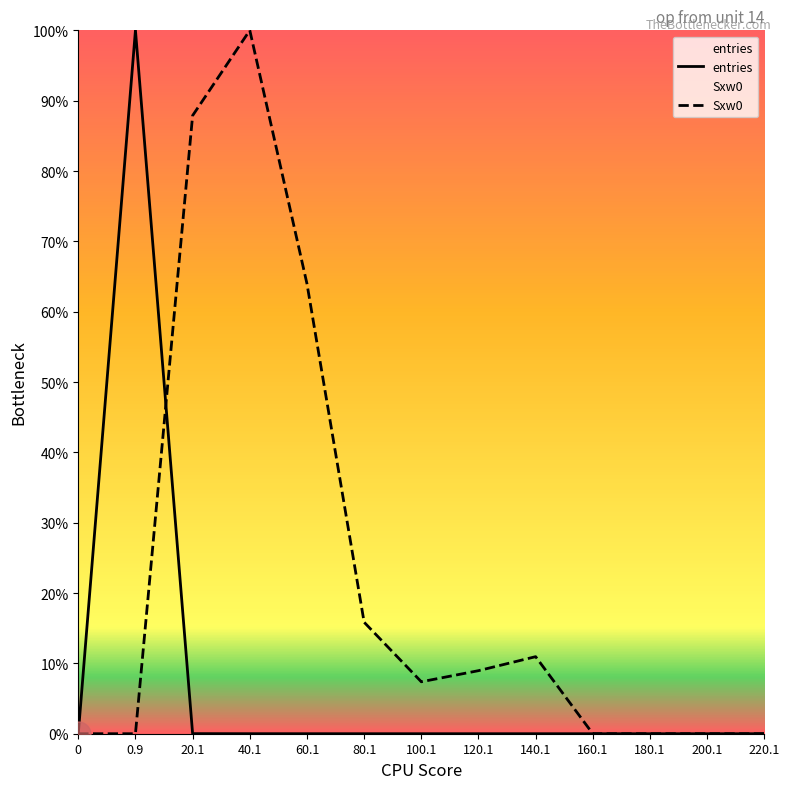

List the series in order of their peak value, lowest first.

entries, Sxw0